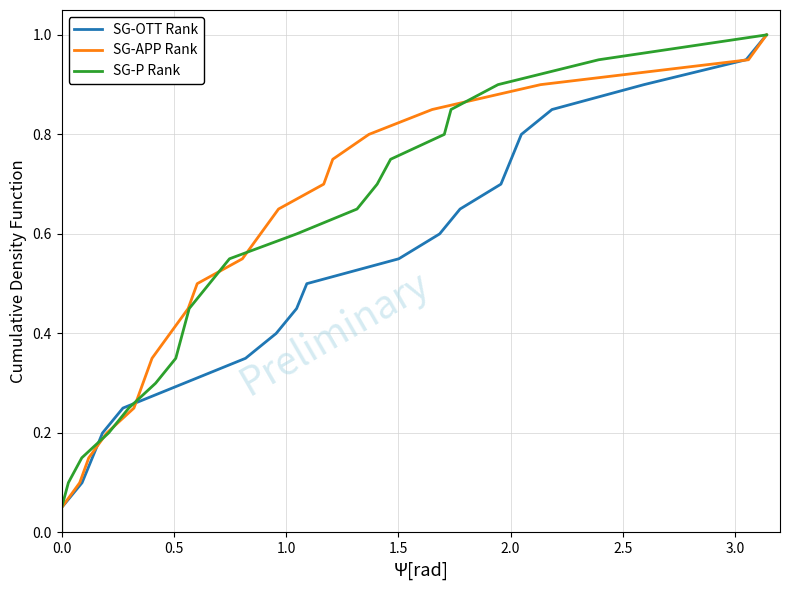

What position from the left is 0.5?

2